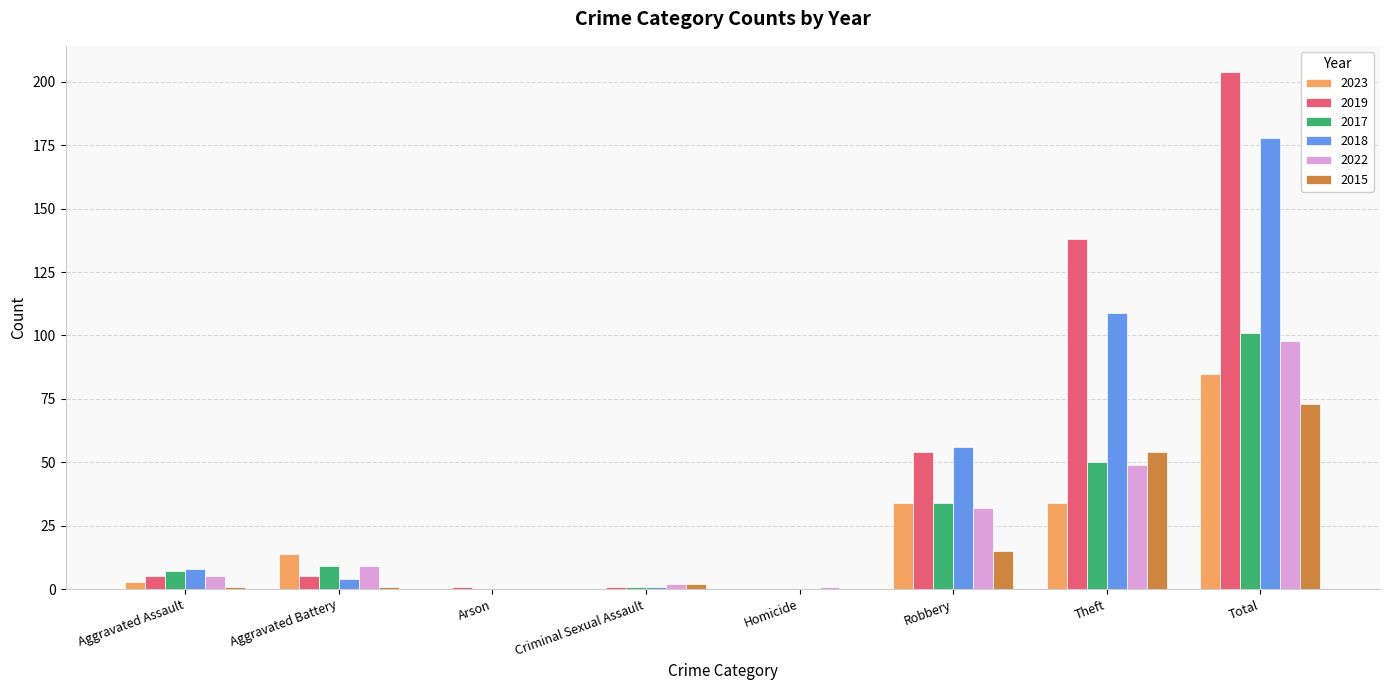

Which category has the highest value across all series?

Total